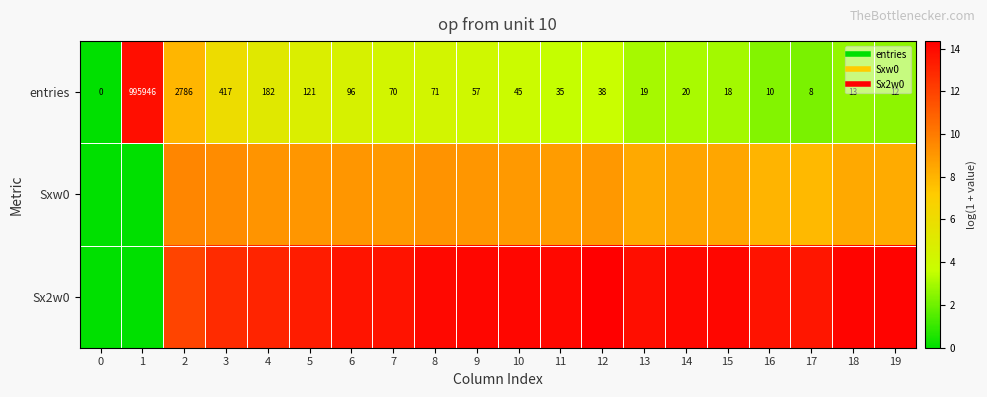

Read the Sxw0 value at 6.

9.1